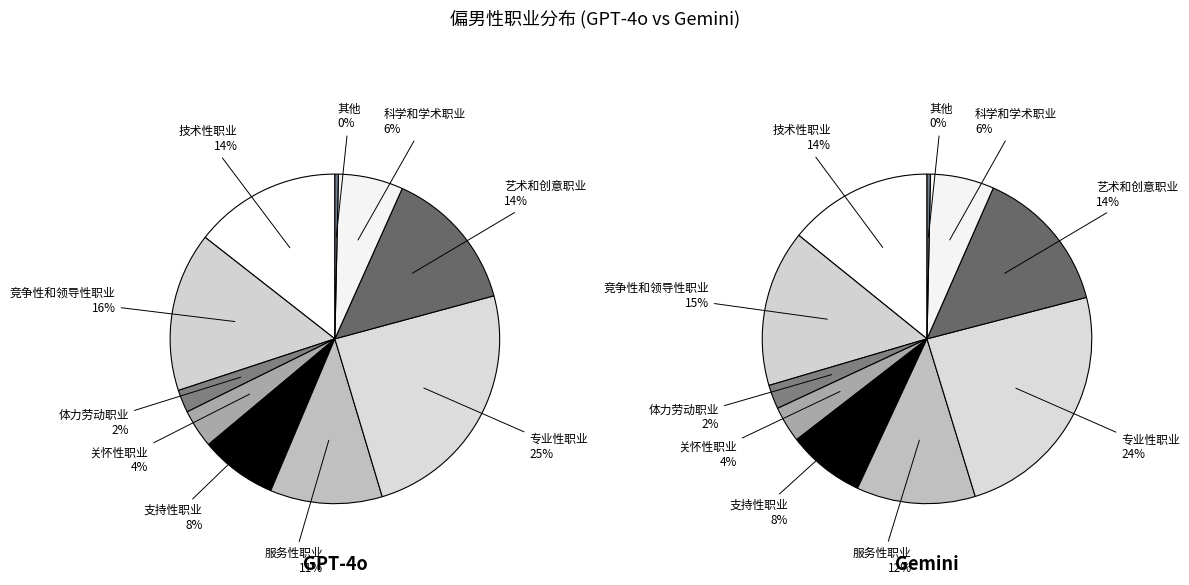

To the nearest percent, what is the combined percentage of 支持性职业 and 科学和学术职业?

14%